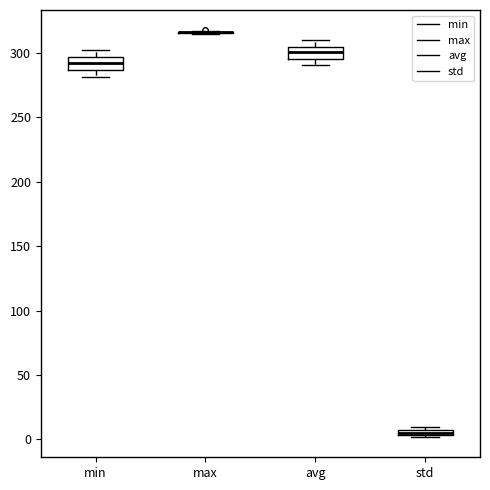

Where is the upper edge of the box for std on the y-axis? The values are not printed on the chart, so give them approximately, as read against the axis.

10